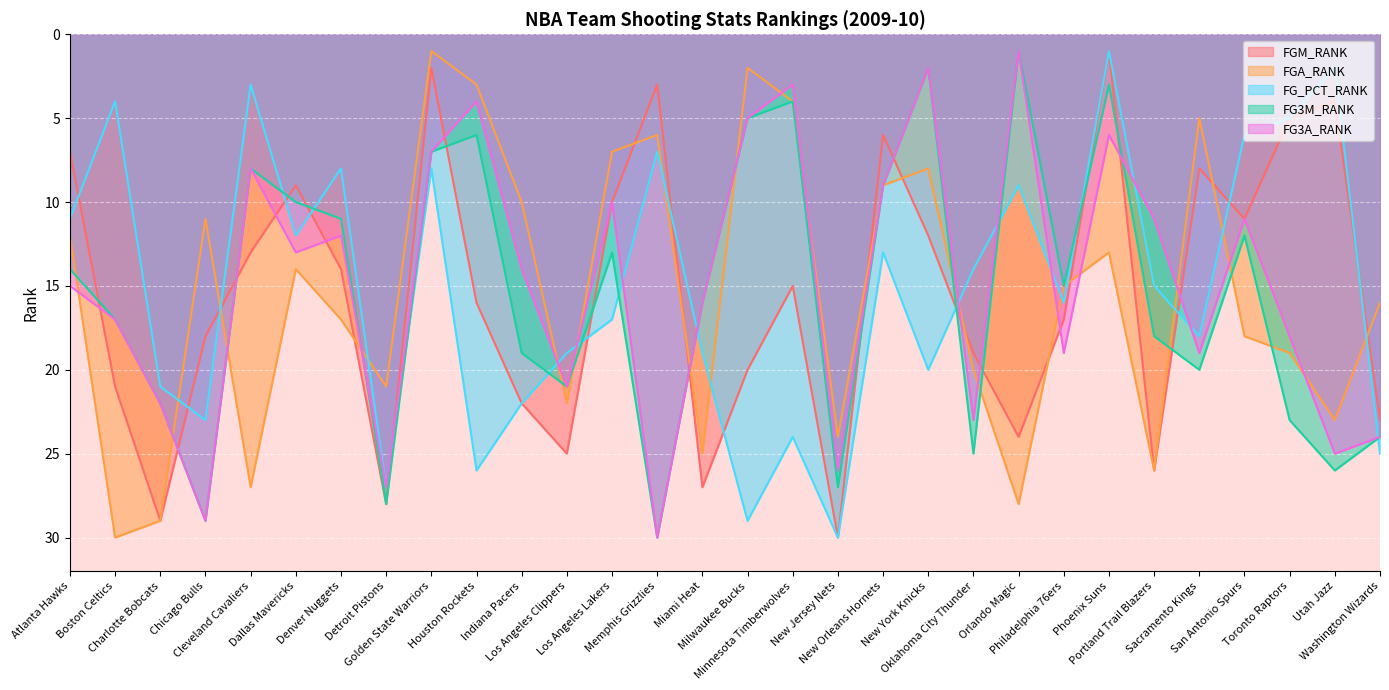

True or false: FG3M_RANK and FG_PCT_RANK intersect in this chart.

True